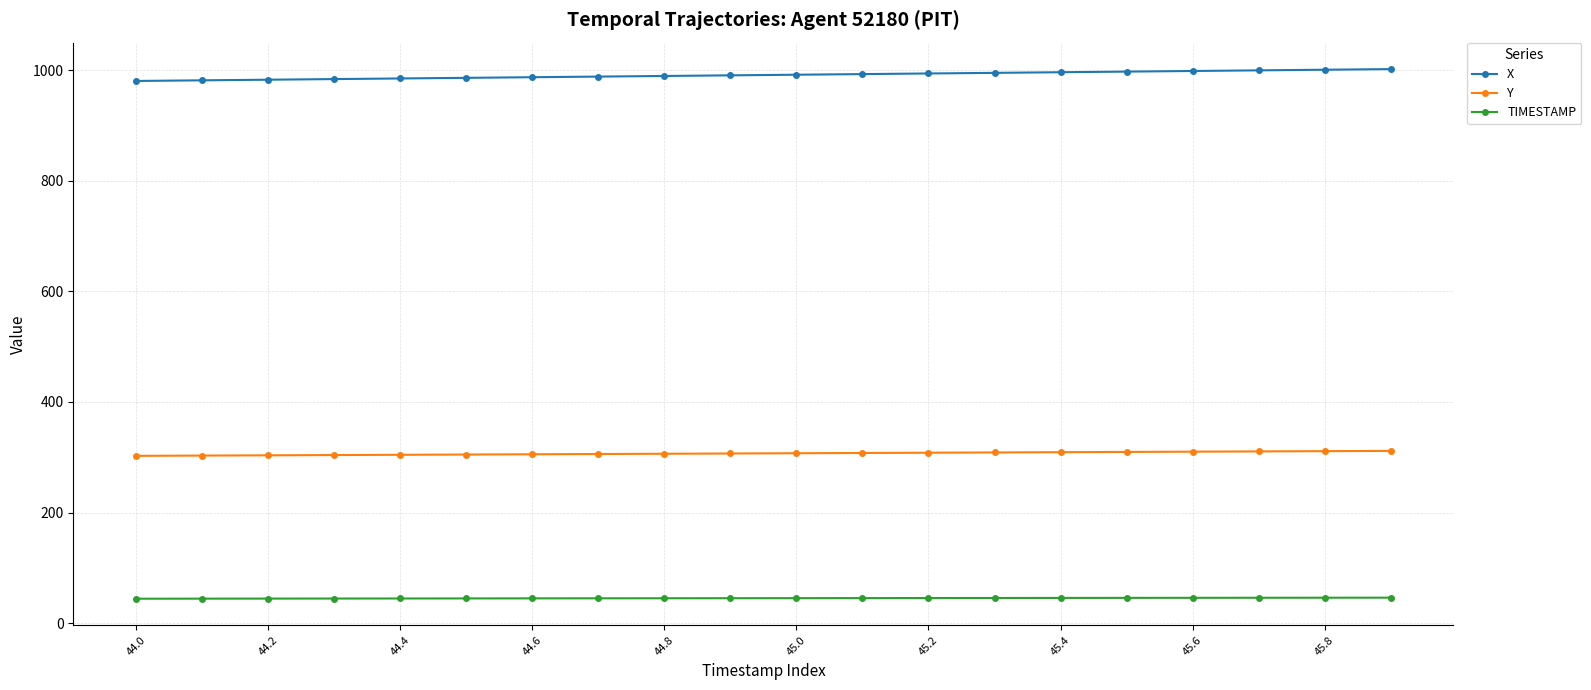

How many distinct data groups are displayed?

3